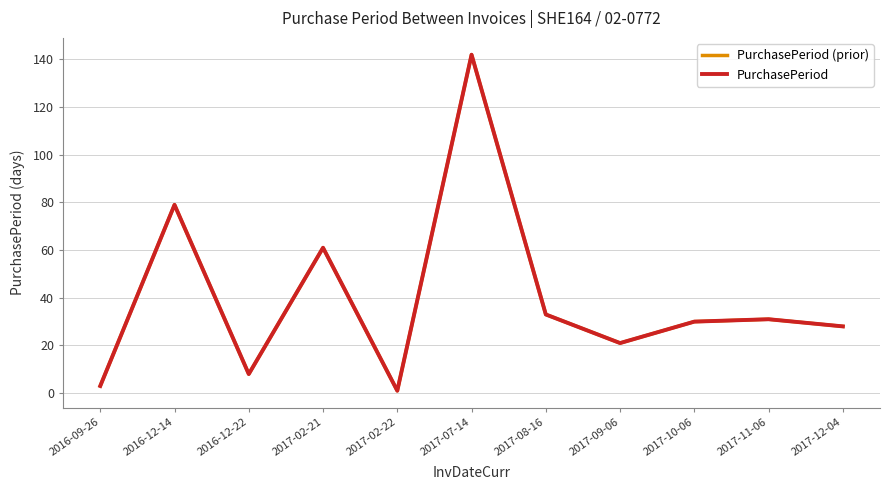

Is this an area chart (filled region under the line)?

No